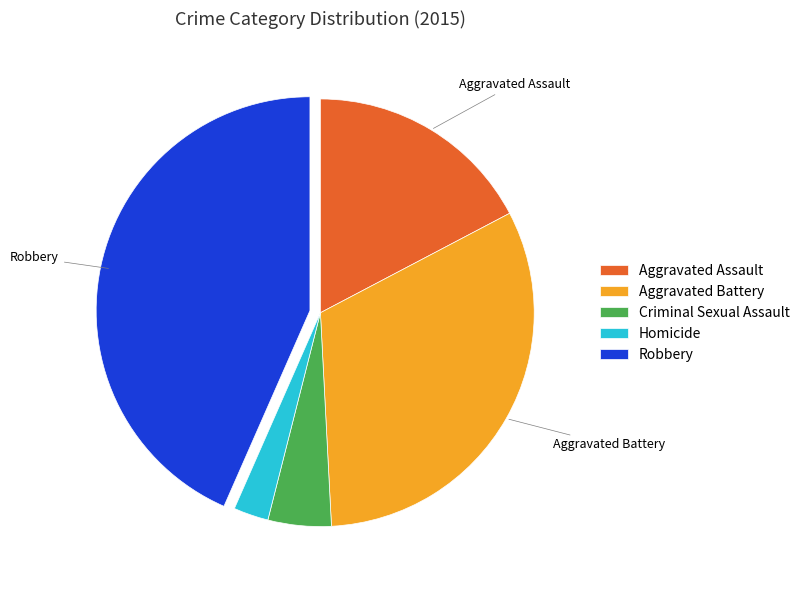

Does any single category account for the majority?

No